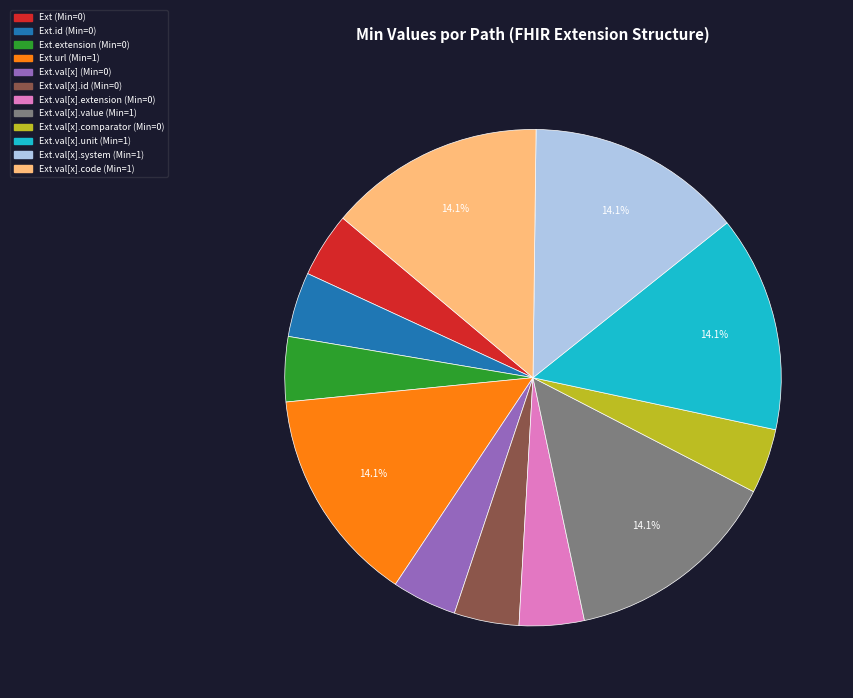

Does any single category account for the majority?

No